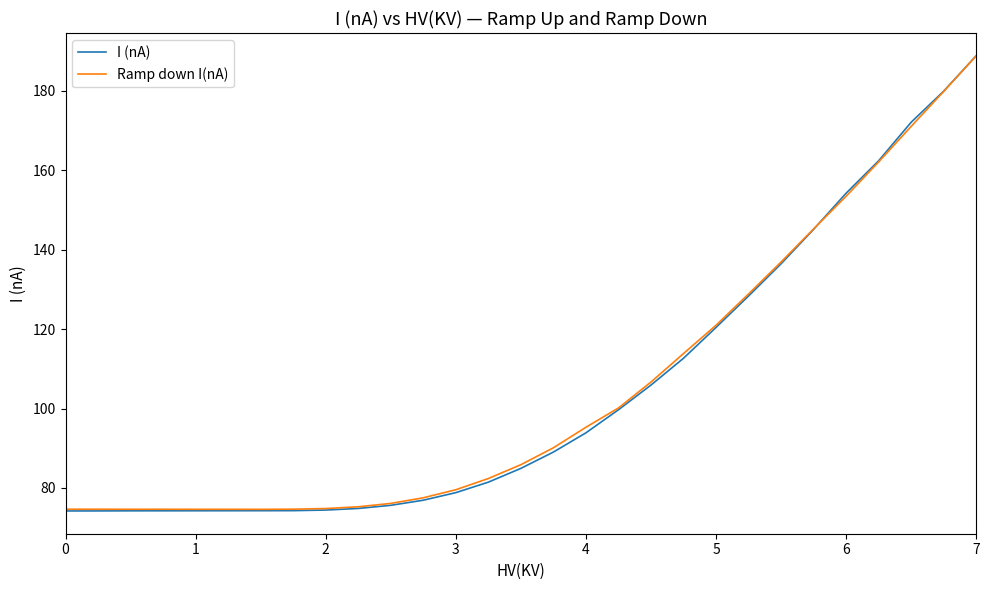

What is the greatest value displayed?

188.8